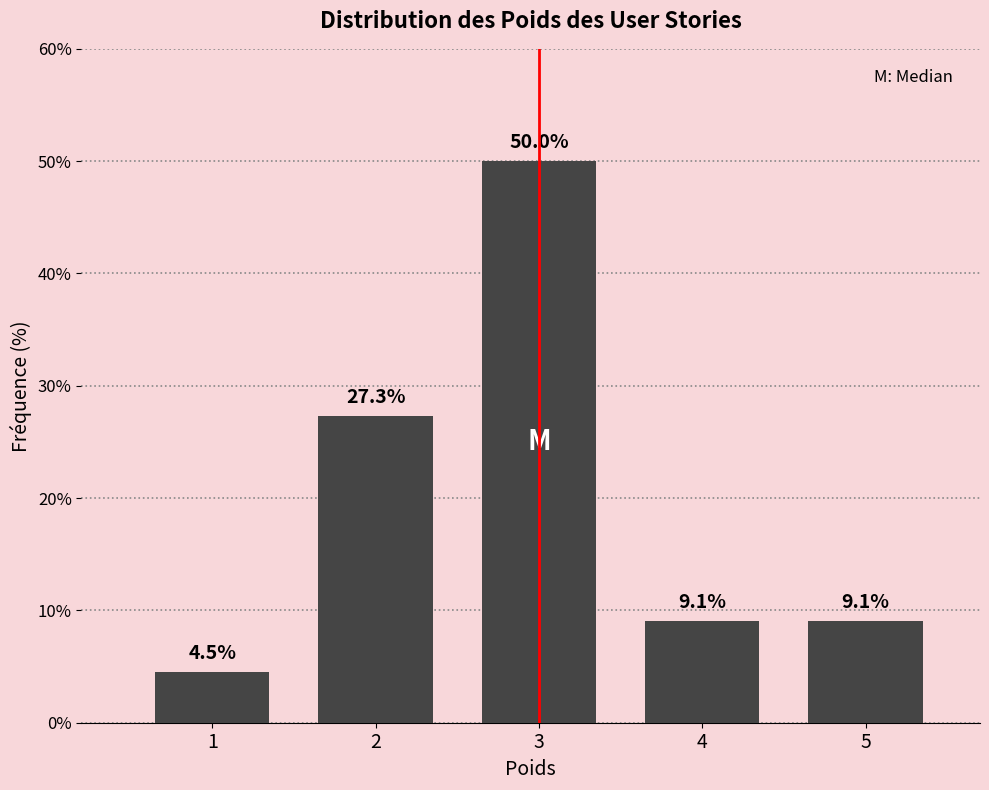

Reading left to right, list all the values displayed in this chart.

4.5	27.3	50.0	9.1	9.1